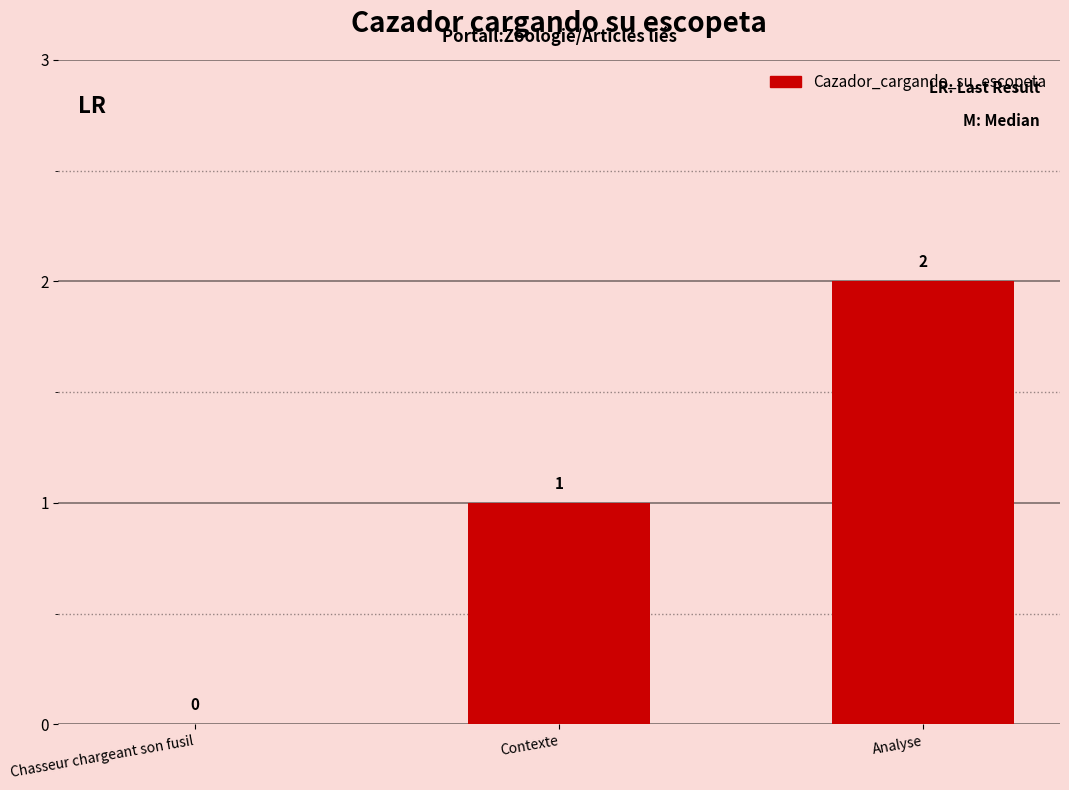

Are the bars horizontal?

No